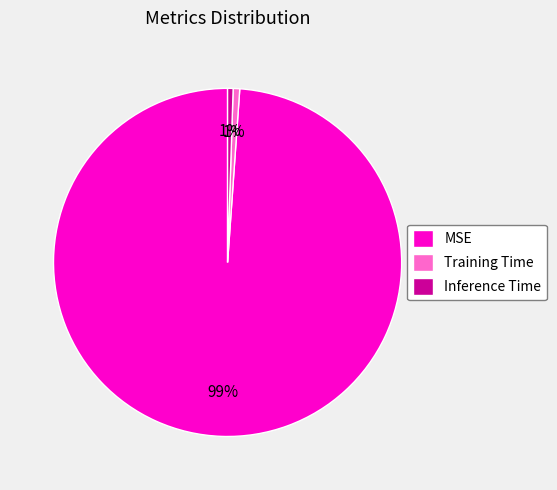

What percentage is the Training Time slice, to the nearest percent?

1%